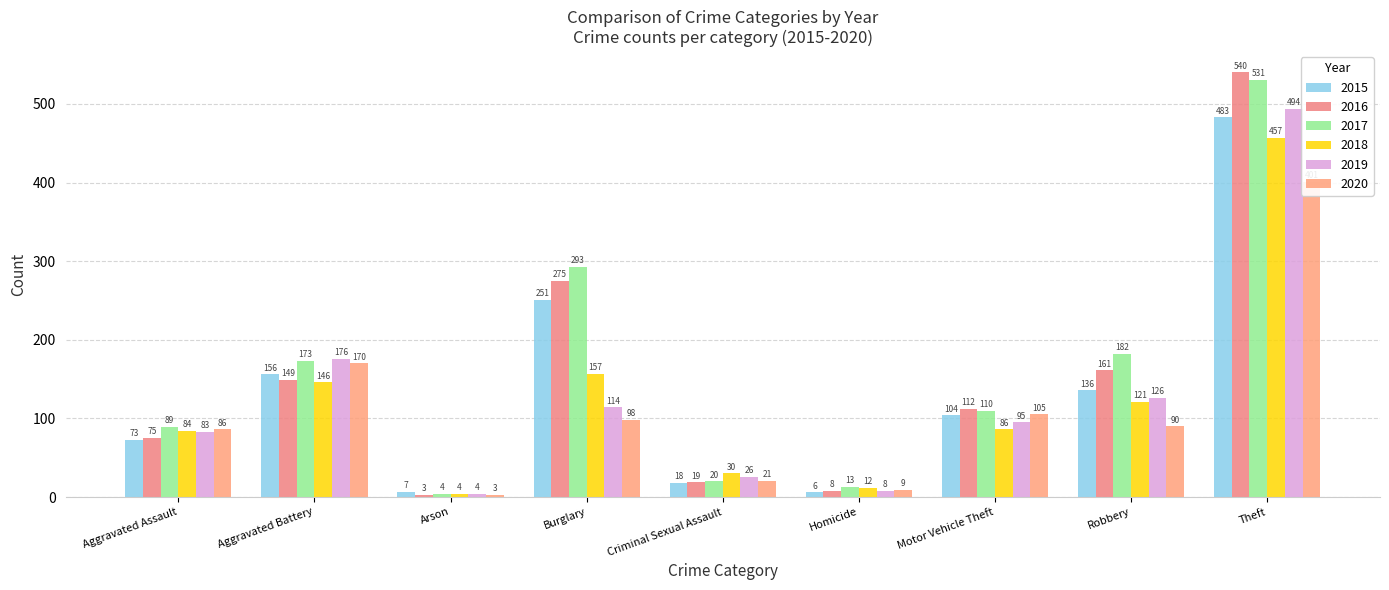

The 2019 series shows 847 at Theft. True or false?

False